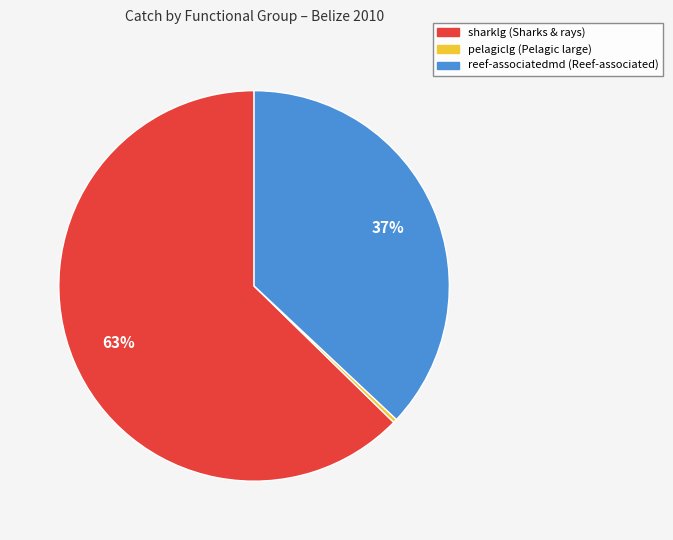

What is the majority slice?

sharklg (Sharks & rays)